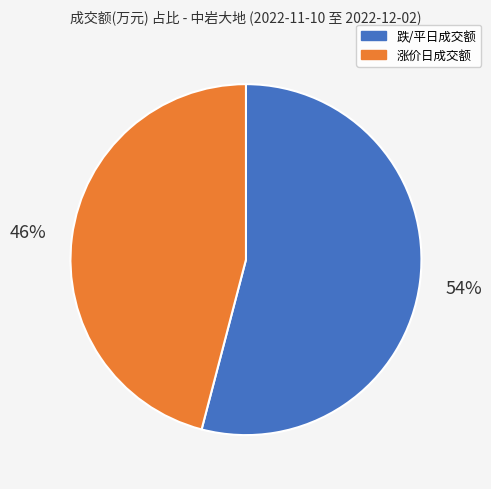

To the nearest percent, what is the average slice percentage?

50%